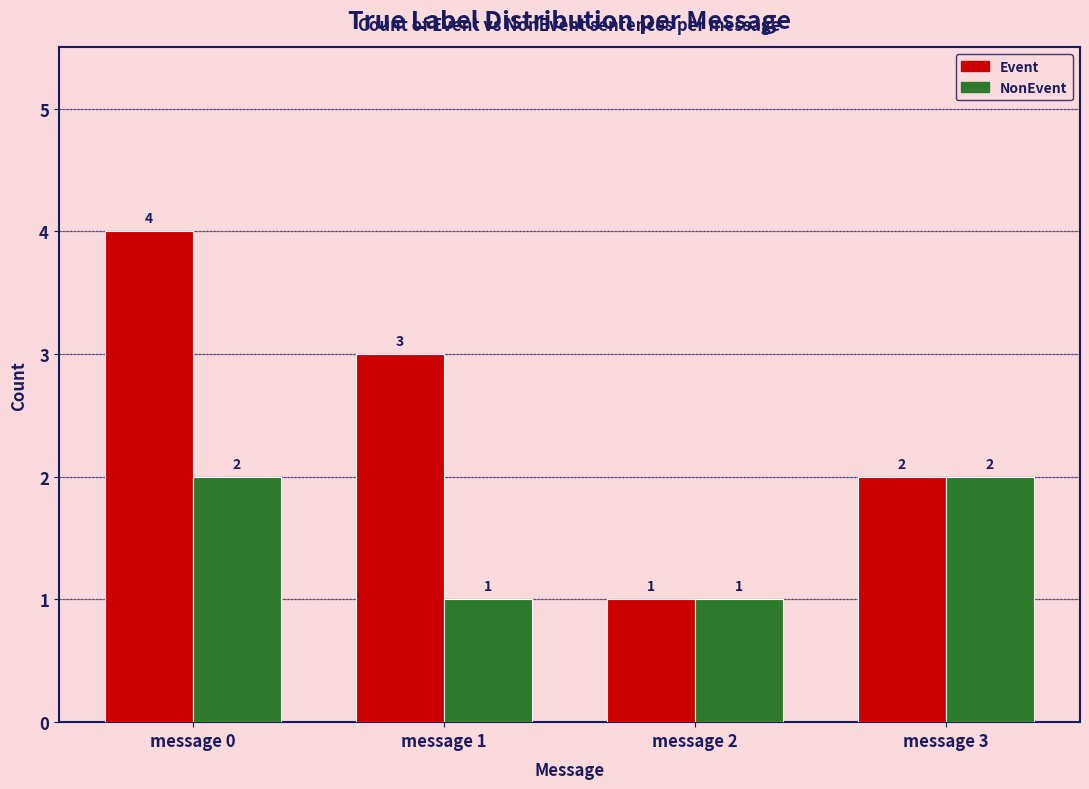

What is the lowest value of the Event series?

1